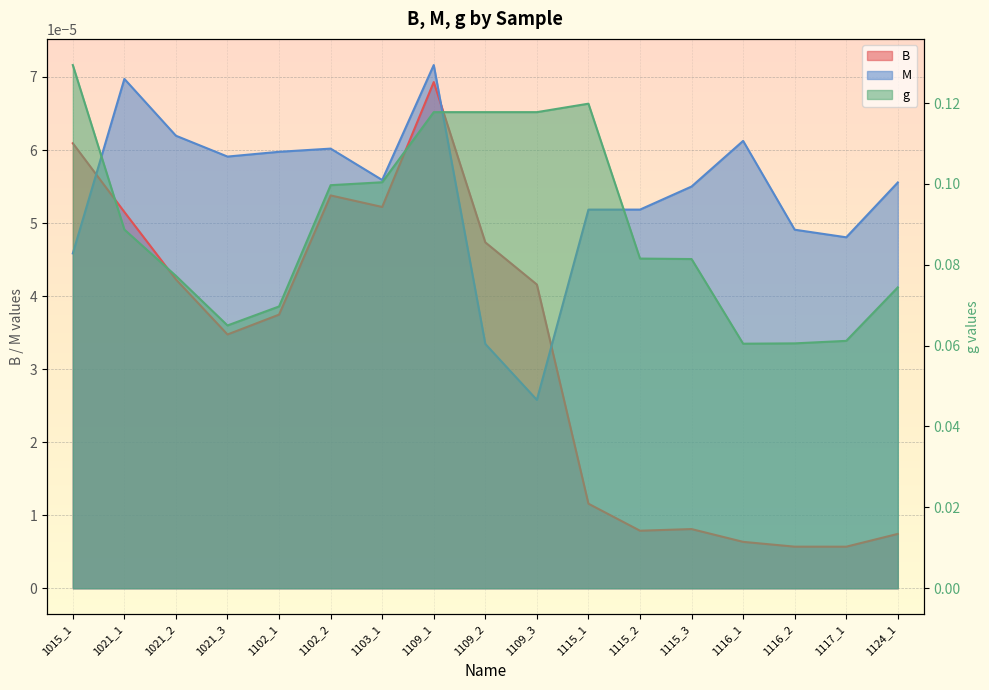

Which series changed the most between 1102_1 and 1115_2?

g